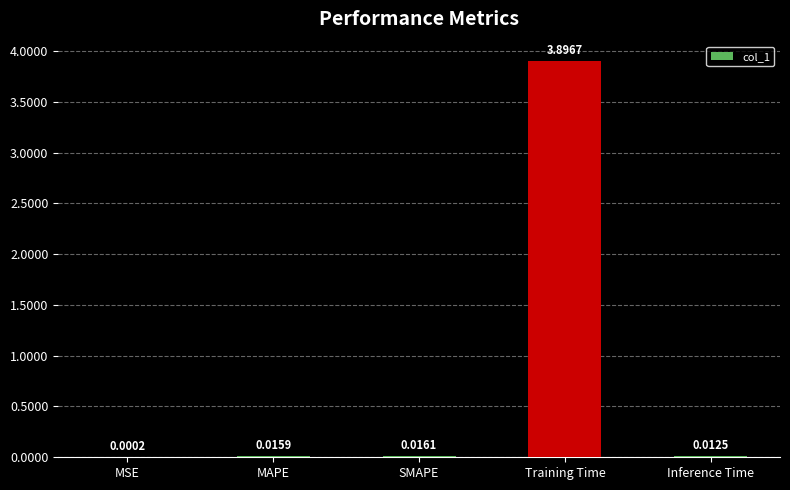

Where is the data nearest to the value 1?

SMAPE